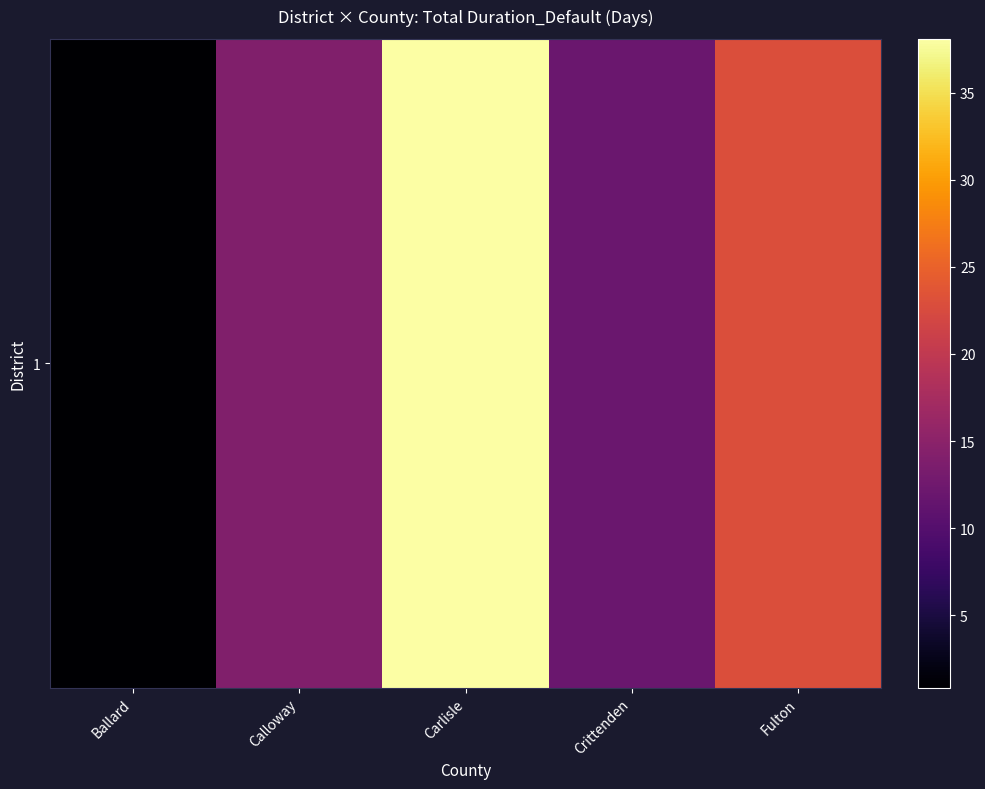

What is the sum of all values?

87.7